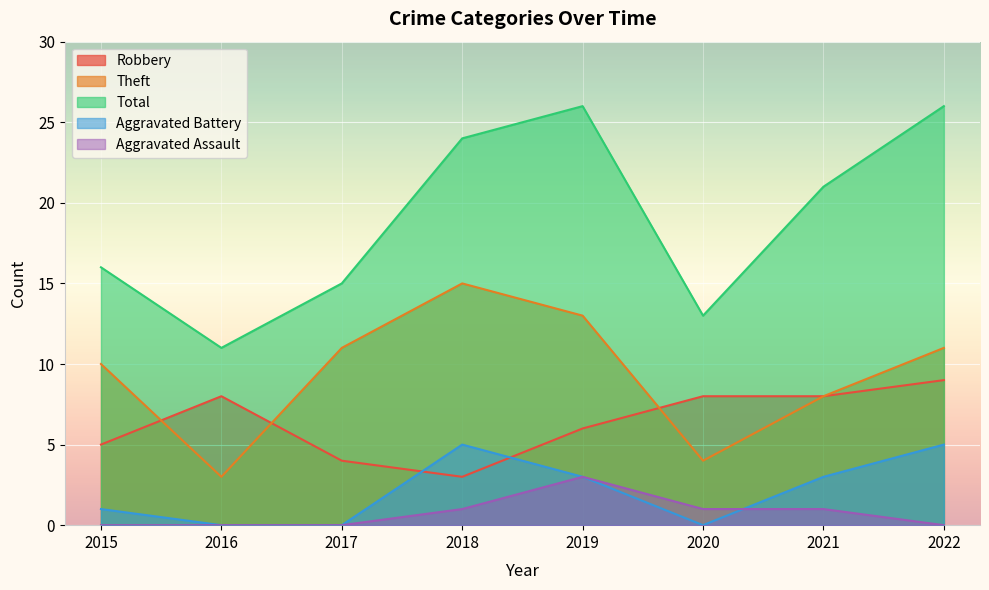

Which series has the largest range (max minus min)?

Total